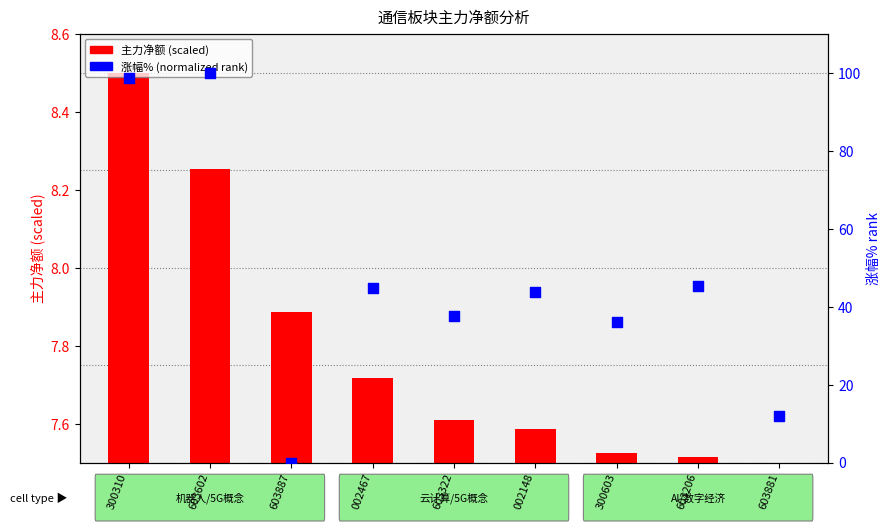

Which series has the largest total across all categories?

涨幅% (normalized)